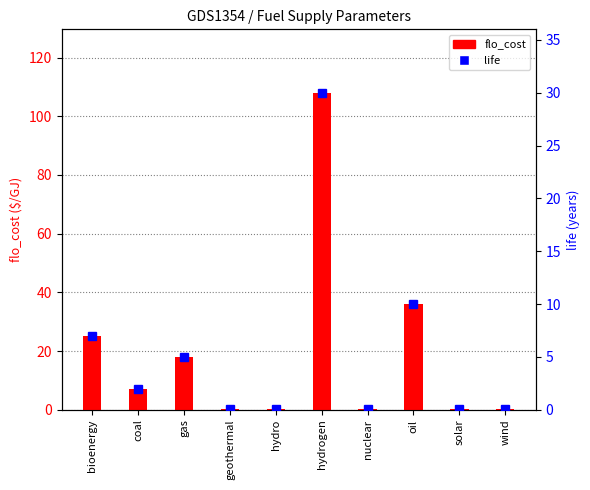

What are all the series names shown in the legend?

flo_cost, life